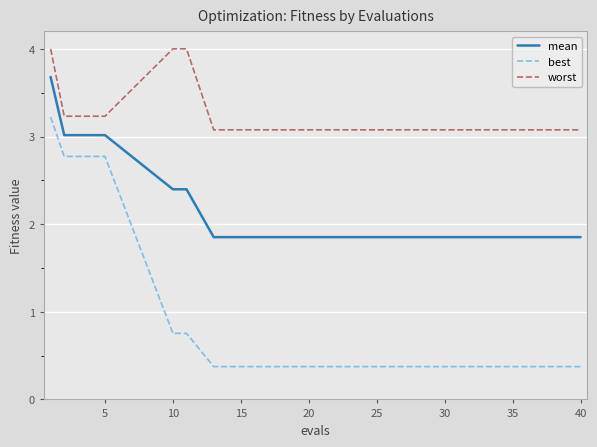

True or false: worst has a value of 1.2 at 14.

False